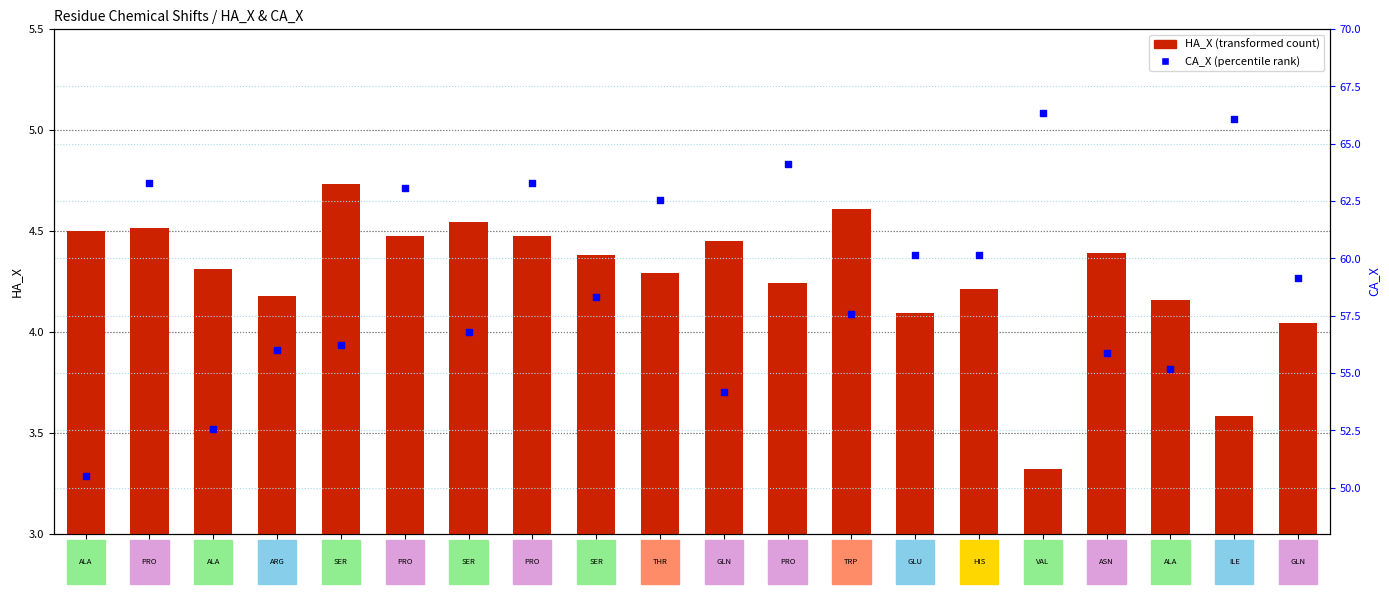

Which series has the largest Y range (max minus min)?

CA_X